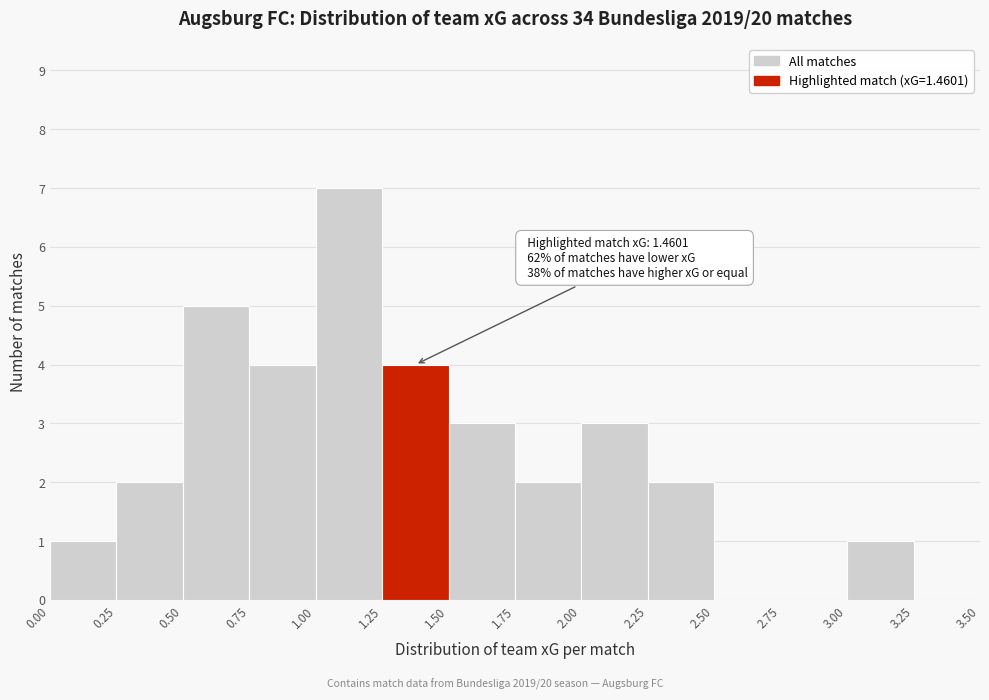

Over which range of the x-axis is the bar tallest?

1.00 to 1.25